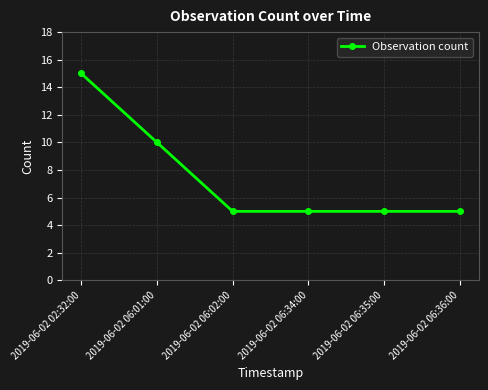

What is the difference between the maximum and minimum values?

10